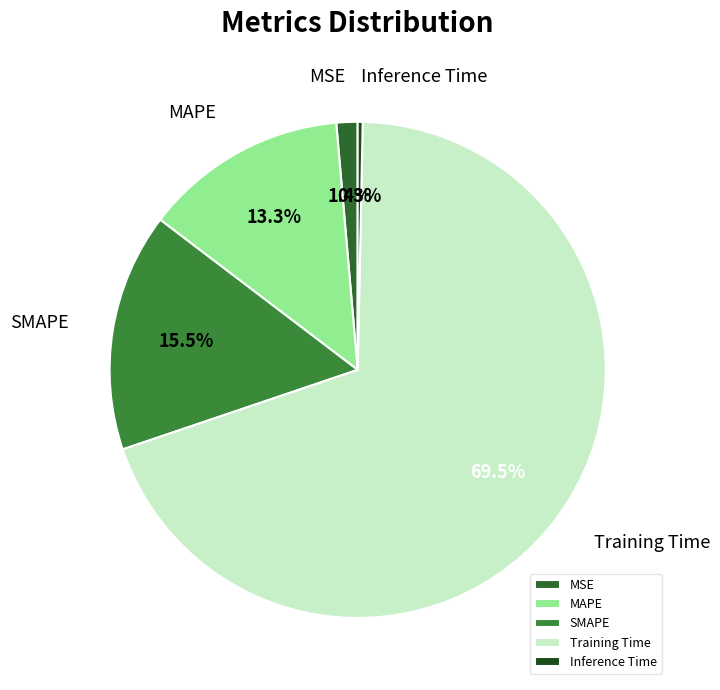

Is there a majority slice in this chart?

Yes